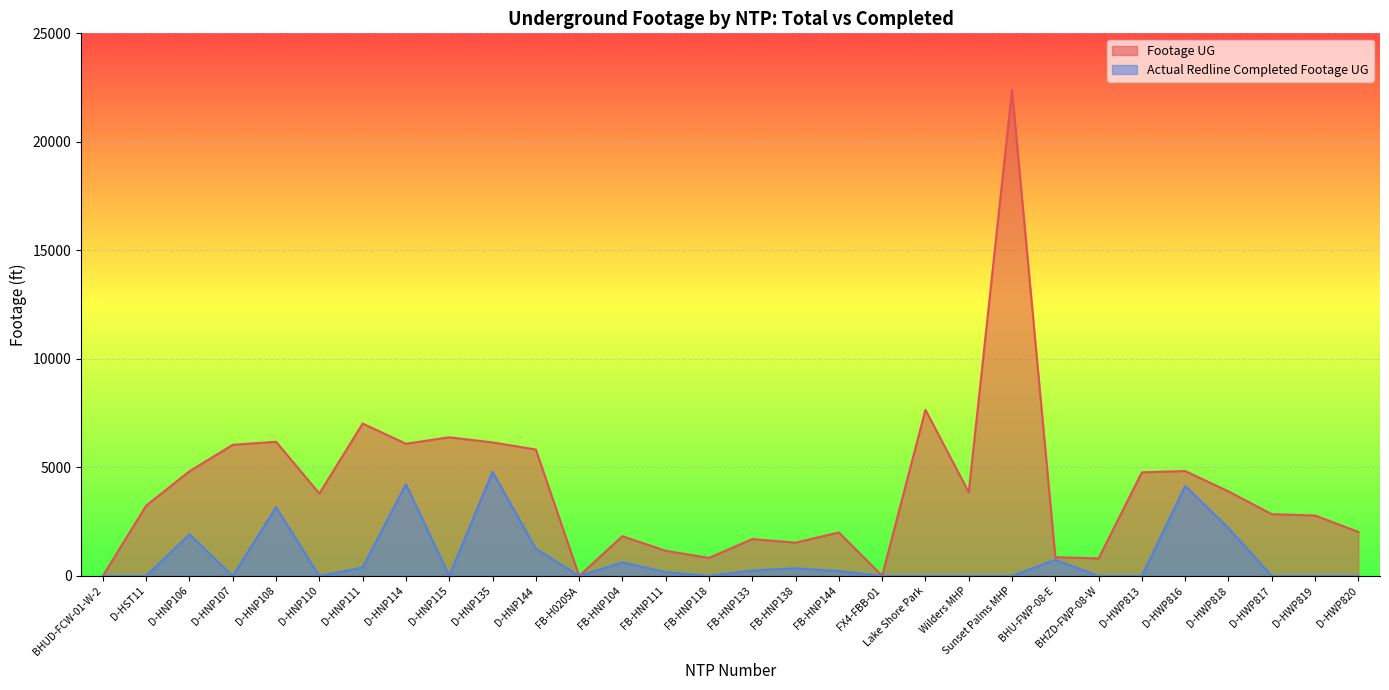

Reading left to right, list all the values displayed in this chart.

Footage UG: 0	3242	4822	6041	6182	3796	7020	6092	6387	6152	5825	0	1831	1157	831	1697	1534	2003	11	7655	3853	22387	865	807	4774	4833	3895	2845	2783	2027
Actual Redline Completed Footage UG: 0	0	1914	0	3167	0	386	4227	0	4796	1257	0	625	175	0	250	353	225	0	0	0	0	744	0	0	4146	2205	0	0	0